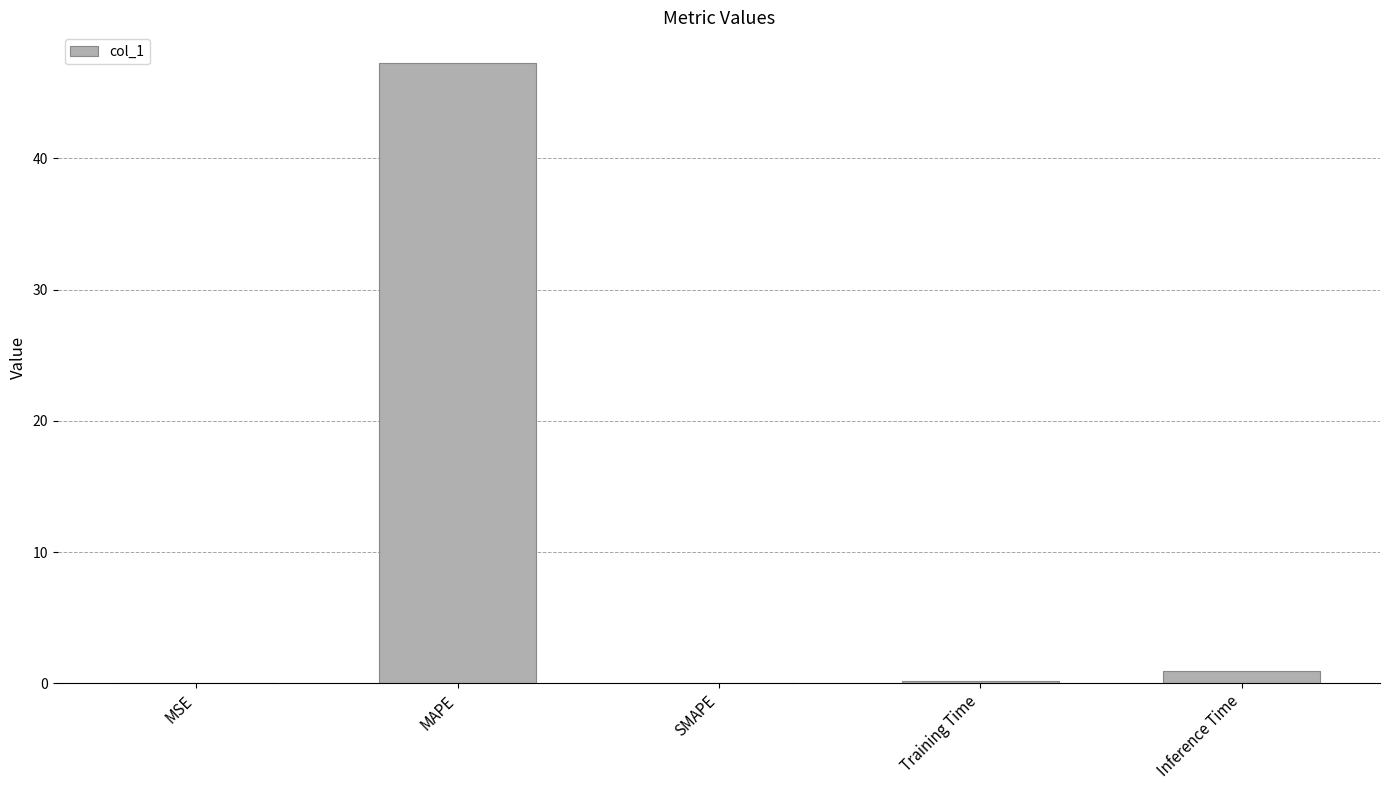

What is the sum of all values?

48.3